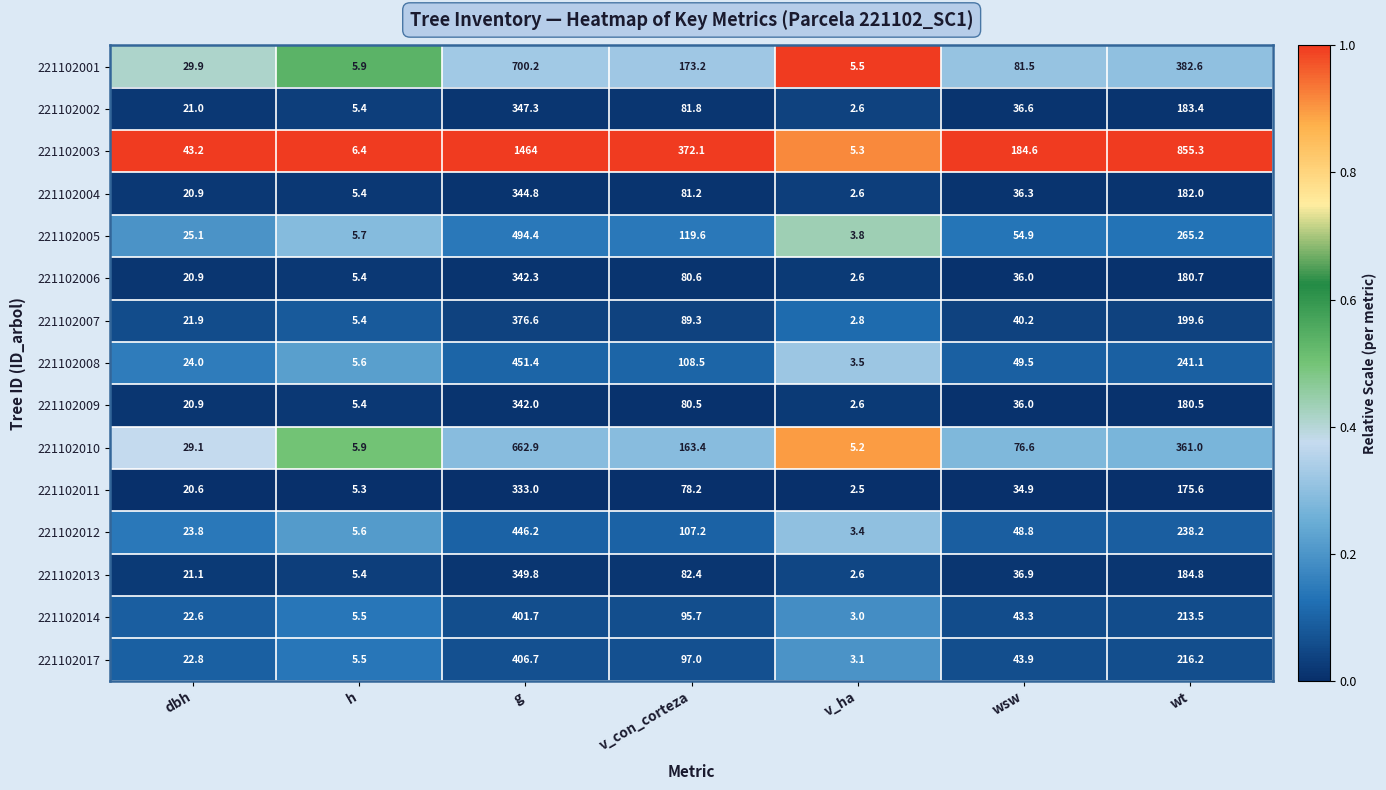

Rank the series by their maximum value, from highest to lowest.

221102003, 221102001, 221102010, 221102005, 221102008, 221102012, 221102017, 221102014, 221102007, 221102013, 221102002, 221102004, 221102006, 221102009, 221102011